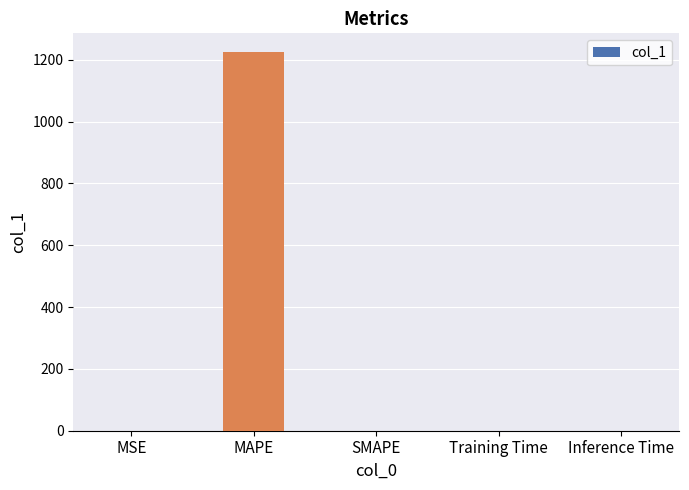

What is the change in value from MAPE to SMAPE?

-1224.0